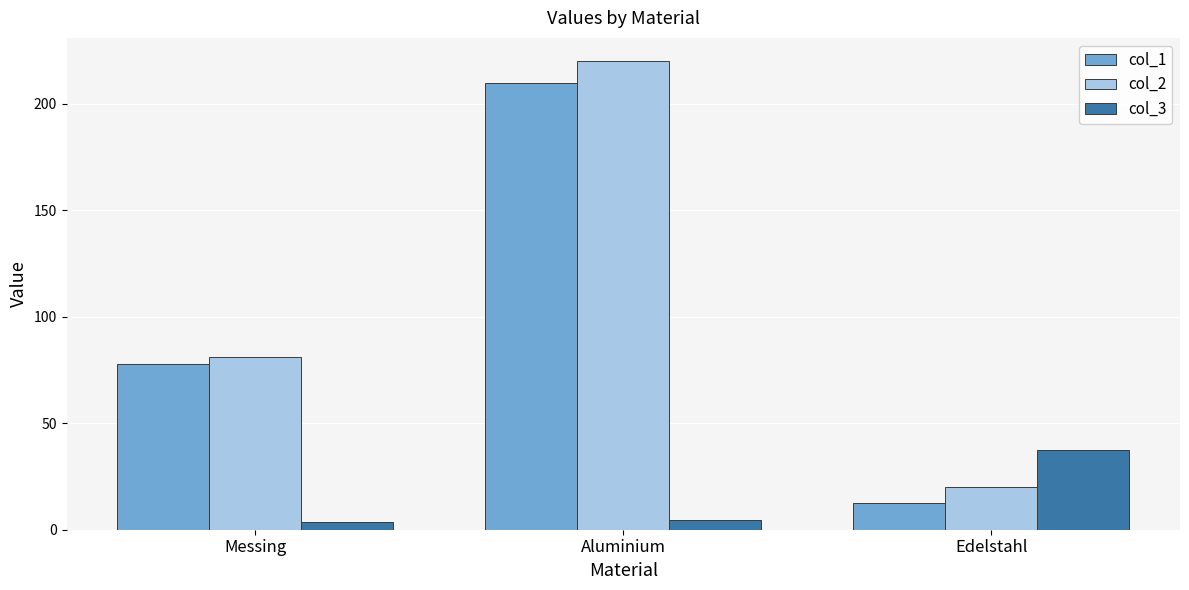

Rank the series by their maximum value, from highest to lowest.

col_2, col_1, col_3